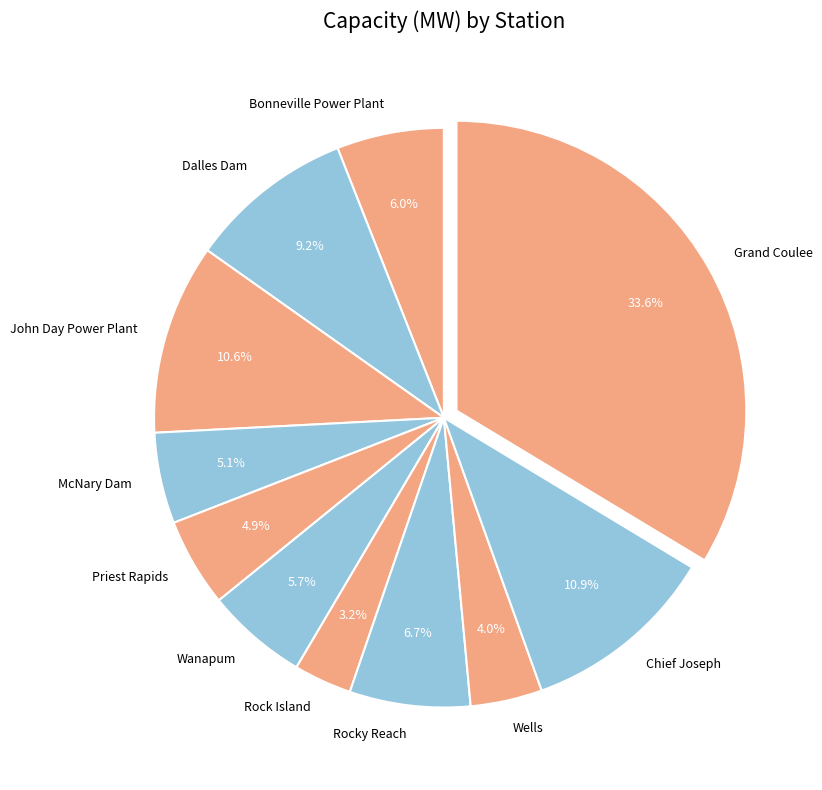

Which category has the smallest portion of the pie?

Rock Island